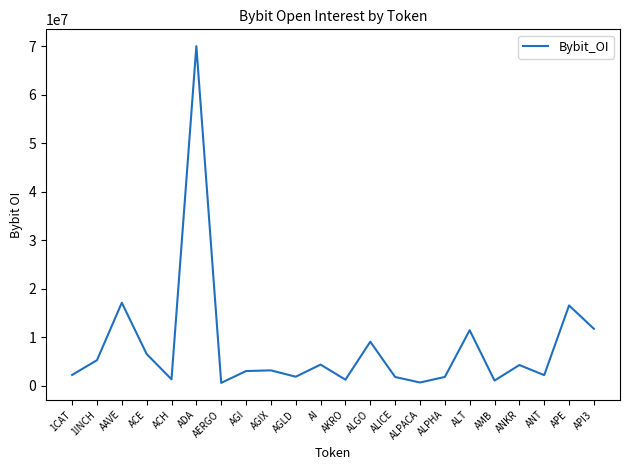

What is the sum of all values?

176507709